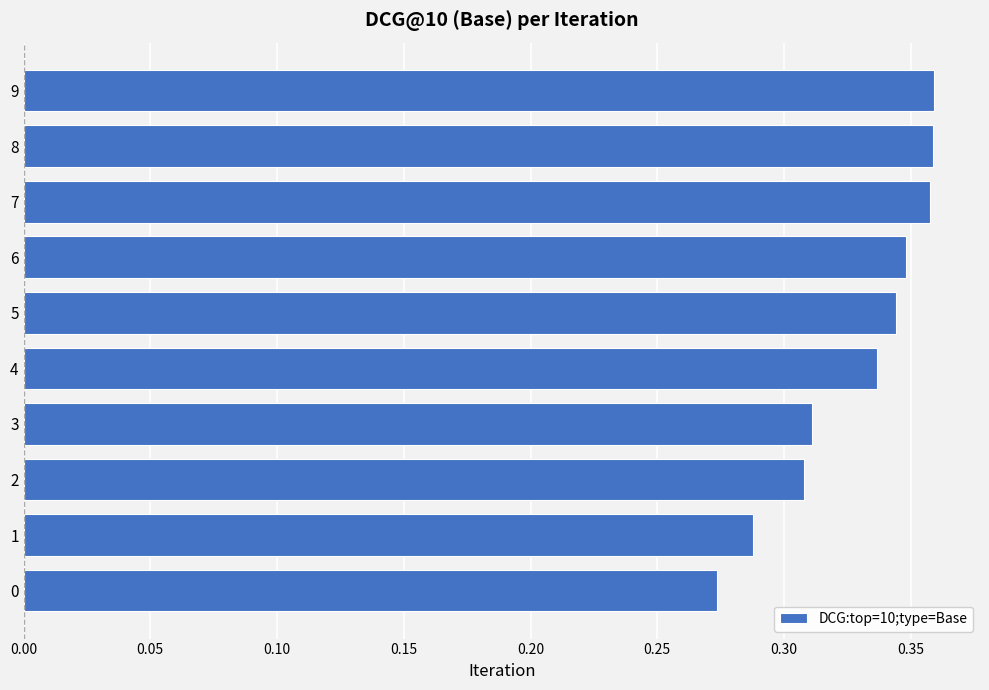

Between 8 and 6, which is larger?

8